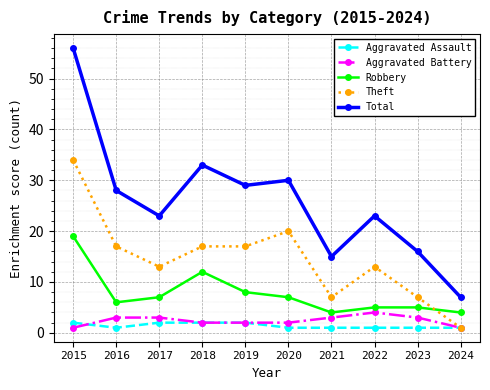

The Aggravated Assault series shows 2 at 2018. True or false?

True